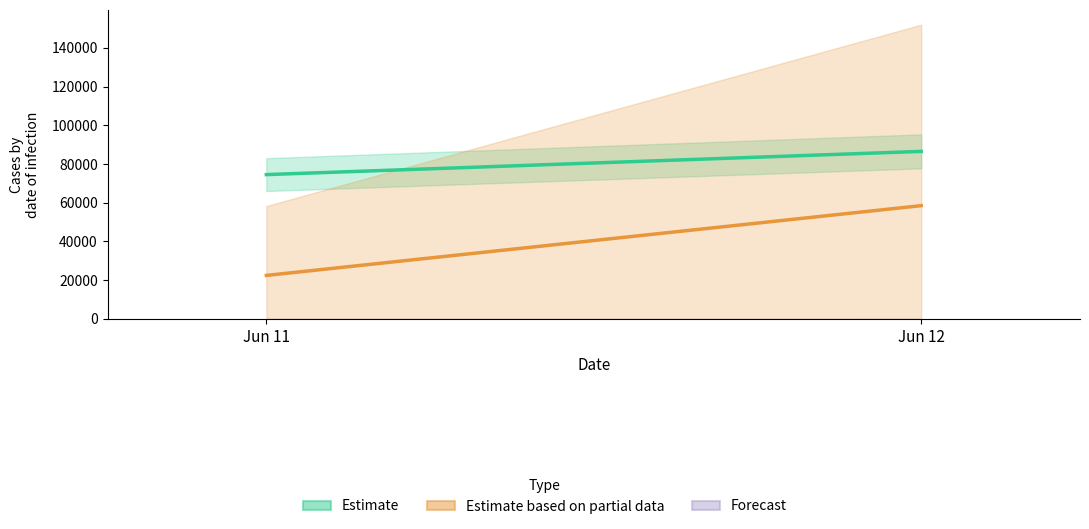

What is the sum of all values?

22